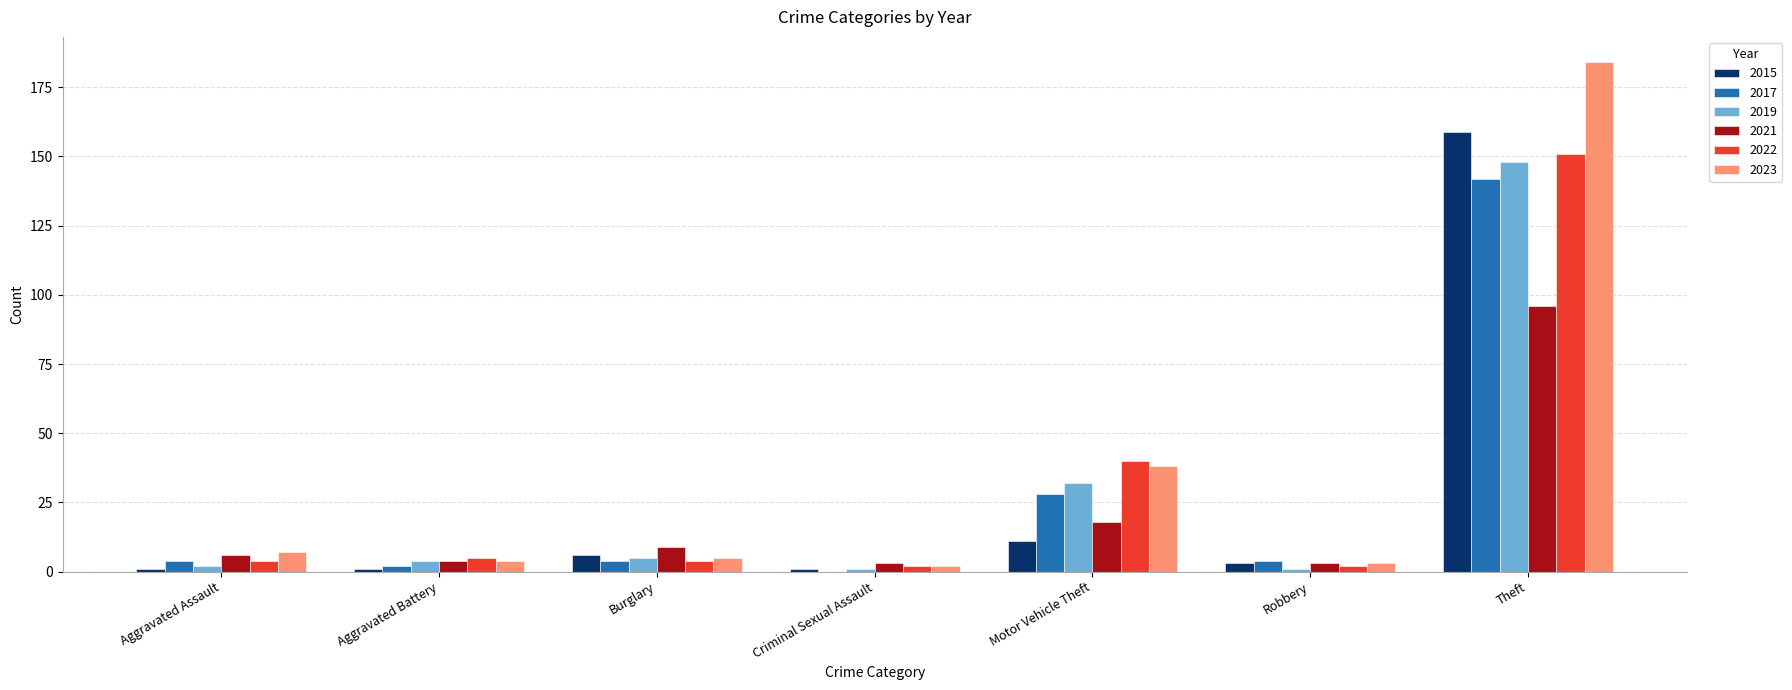

What is the sum of all 2021 values?

139